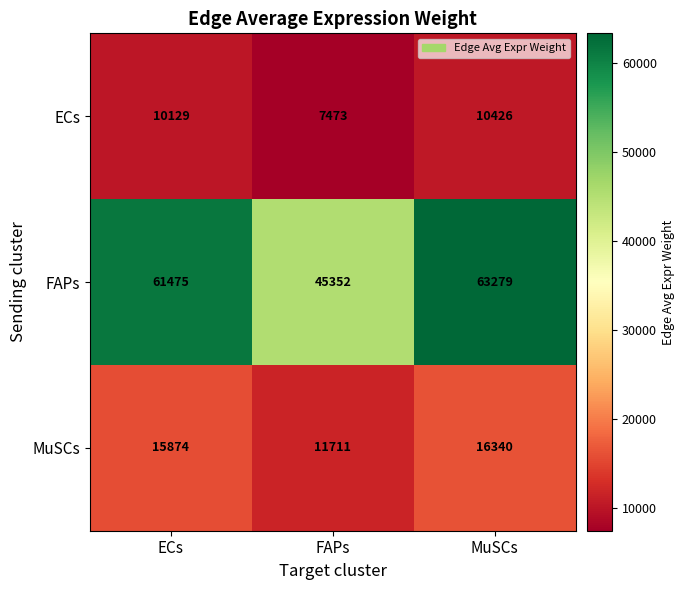

How many categories are shown in the chart?

3